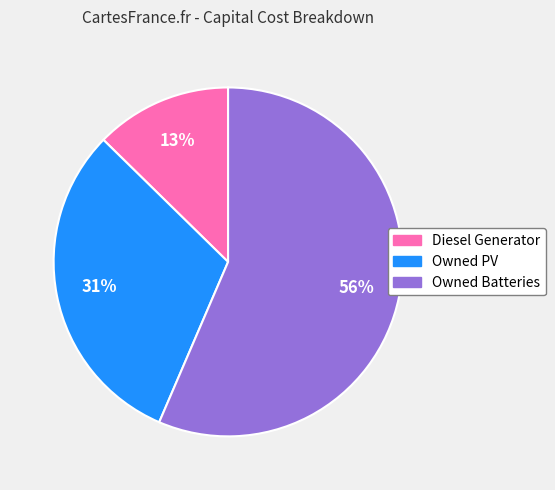

Between Owned Batteries and Owned PV, which is larger?

Owned Batteries